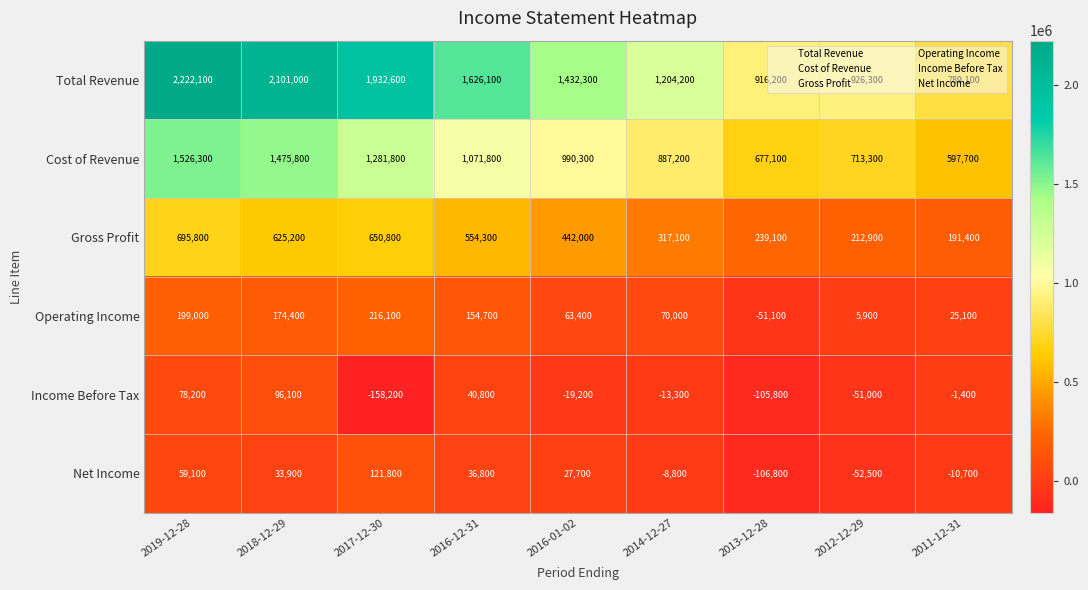

Rank the series at 2013-12-28 from lowest to highest value.

Net Income, Income Before Tax, Operating Income, Gross Profit, Cost of Revenue, Total Revenue